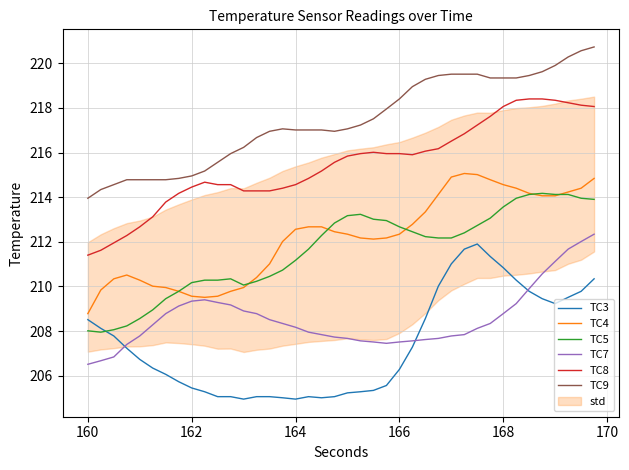

What is the maximum value for TC4?

215.1